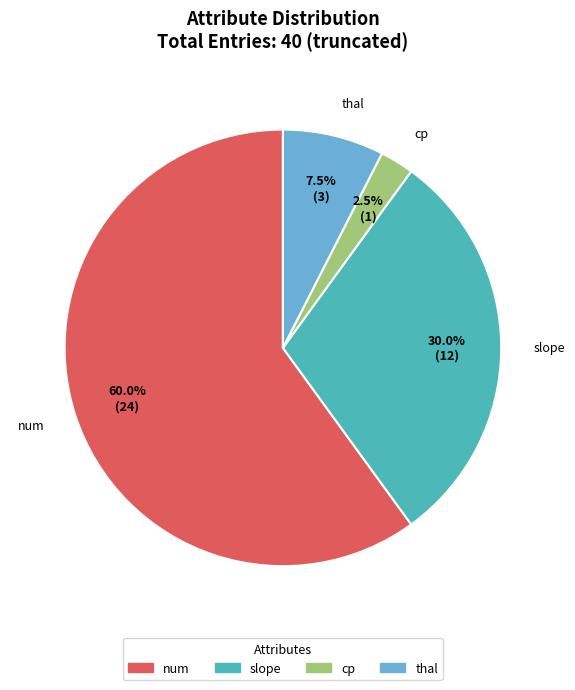

To the nearest percent, what is the average slice percentage?

25%